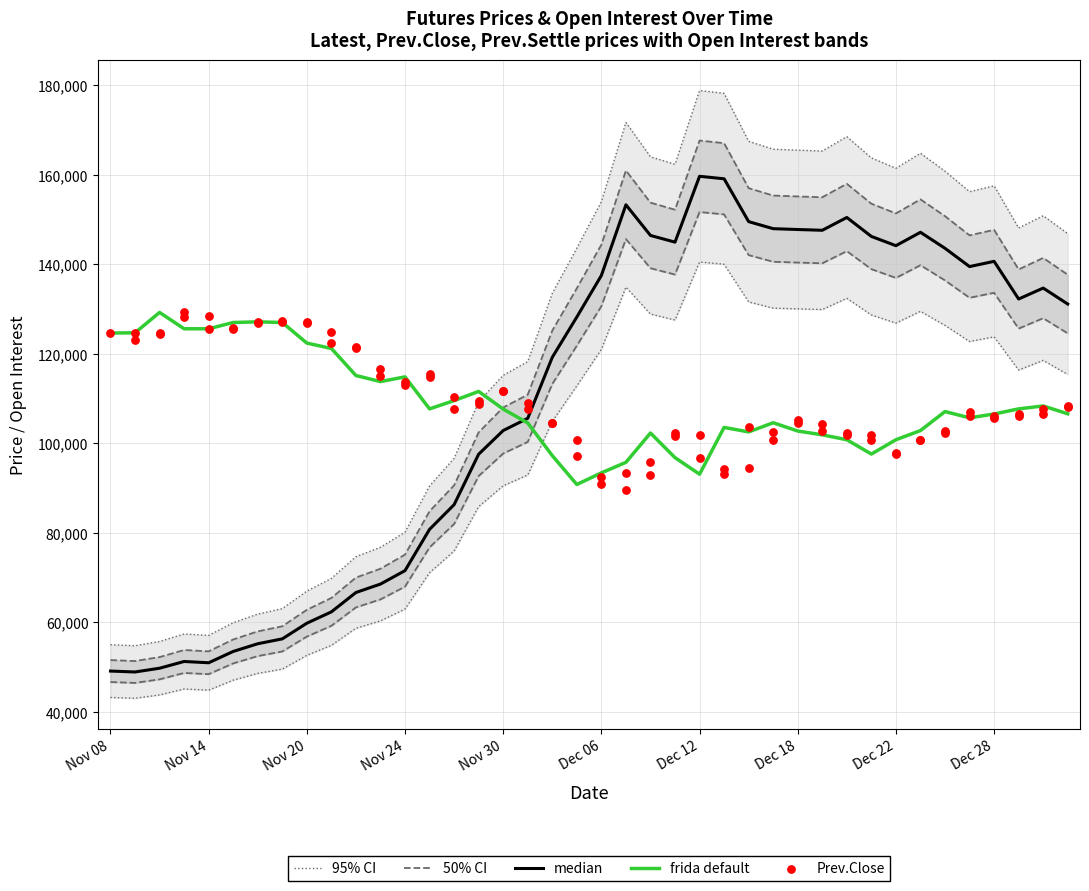

The value of frida default at Nov 30 is 178865.4. True or false?

False